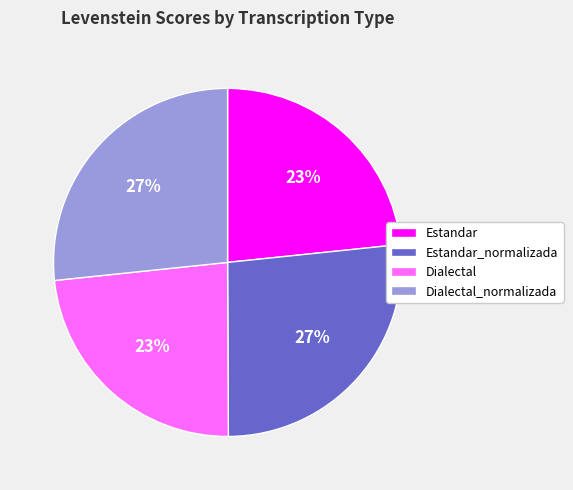

Is it true that Estandar_normalizada is 13% of the pie?

False